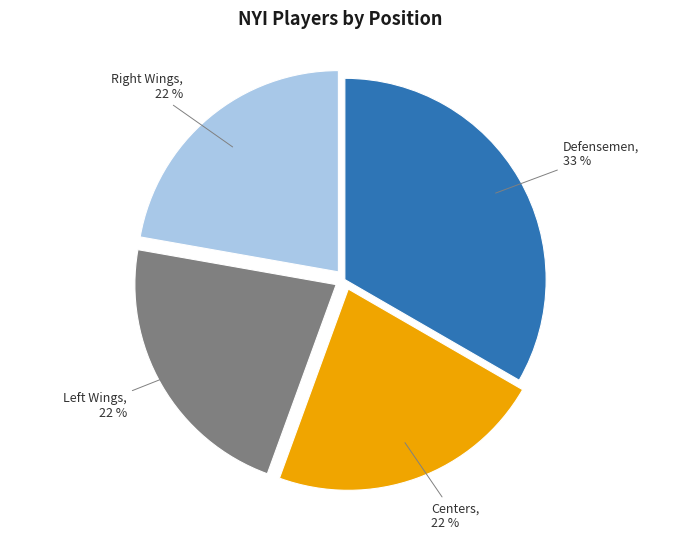

Is there a majority slice in this chart?

No